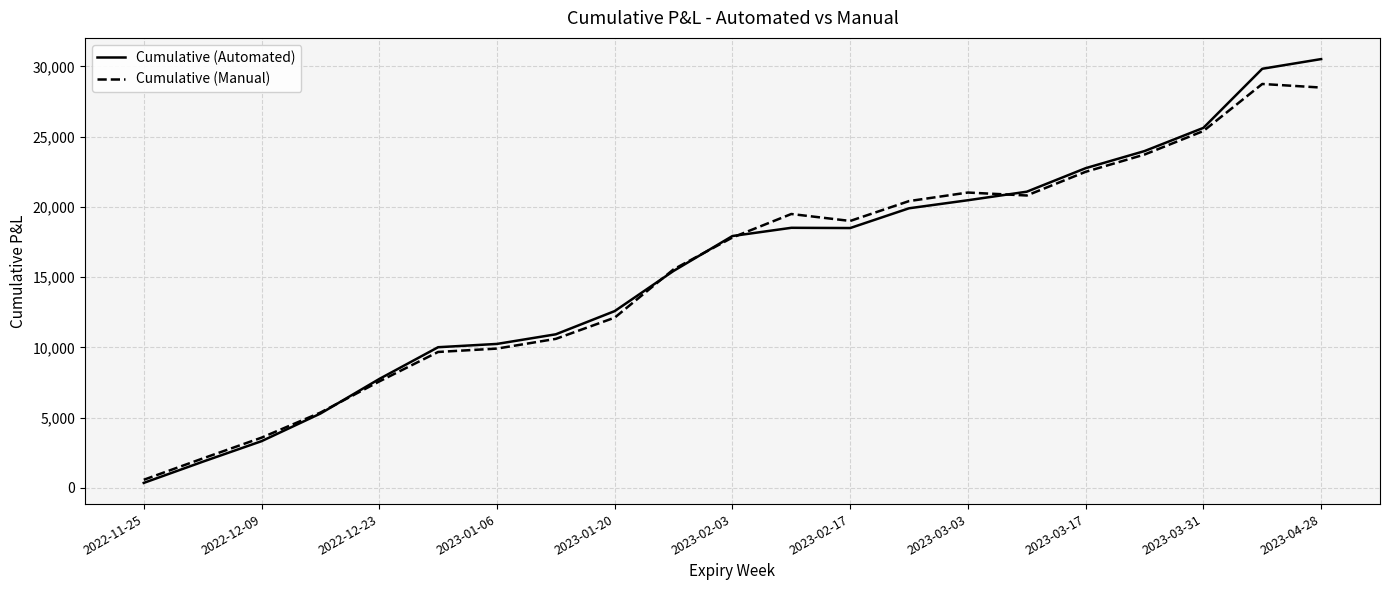

Rank the series by their maximum value, from lowest to highest.

Cumulative (Manual), Cumulative (Automated)